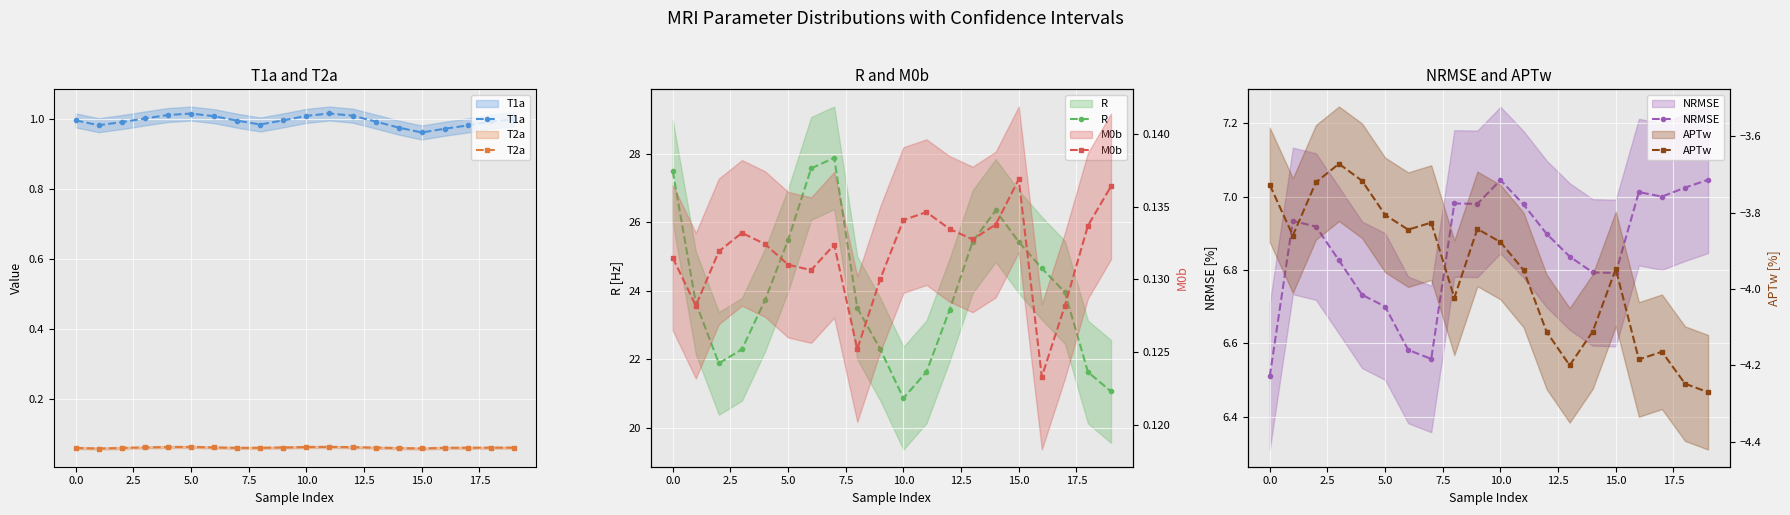

Which series changed the most between 2.5 and 17.5?

R